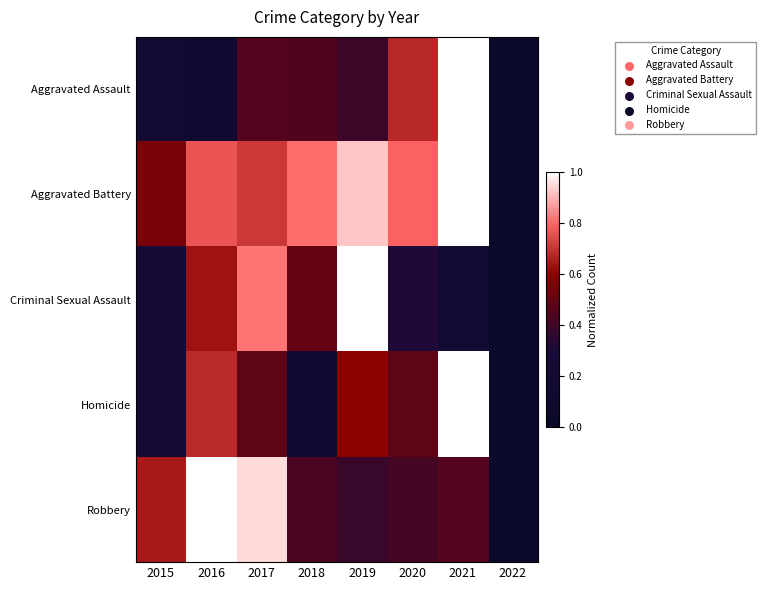

What is the maximum value shown in the chart?

1.0